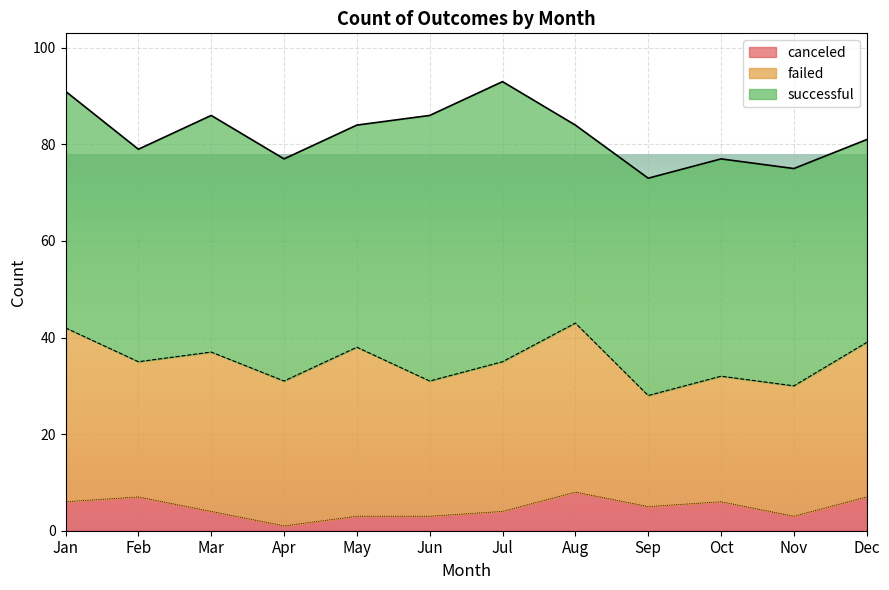

What is the value of the failed point at the 12th from the left?

32